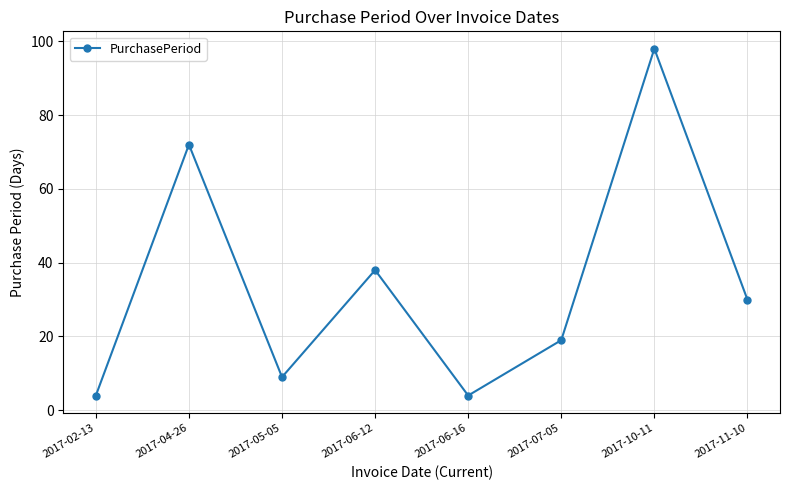

What is the change in value from 2017-02-13 to 2017-04-26?

+68